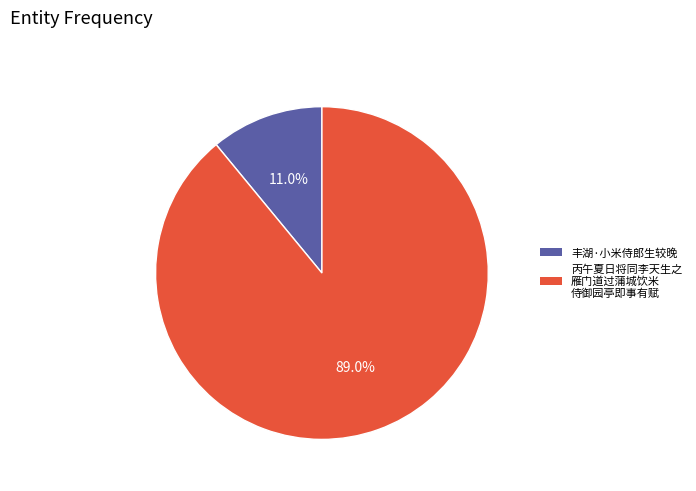

Rank the categories by value from highest to lowest.

丙午夏日将同李天生之 雁门道过蒲城饮米 侍御园亭即事有赋, 丰湖·小米侍郎生较晚